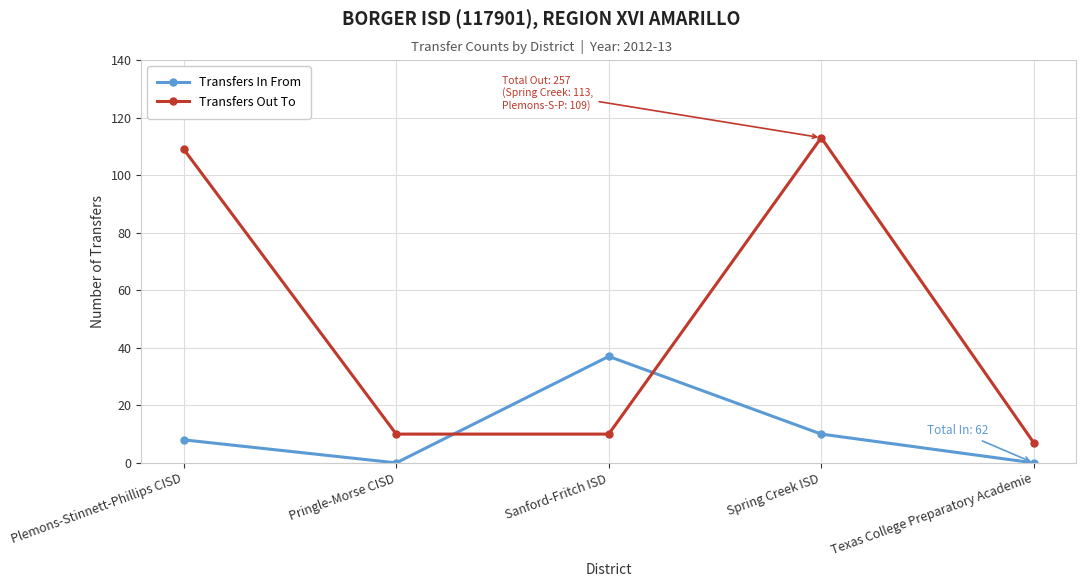

Does the chart have visible grid lines?

Yes